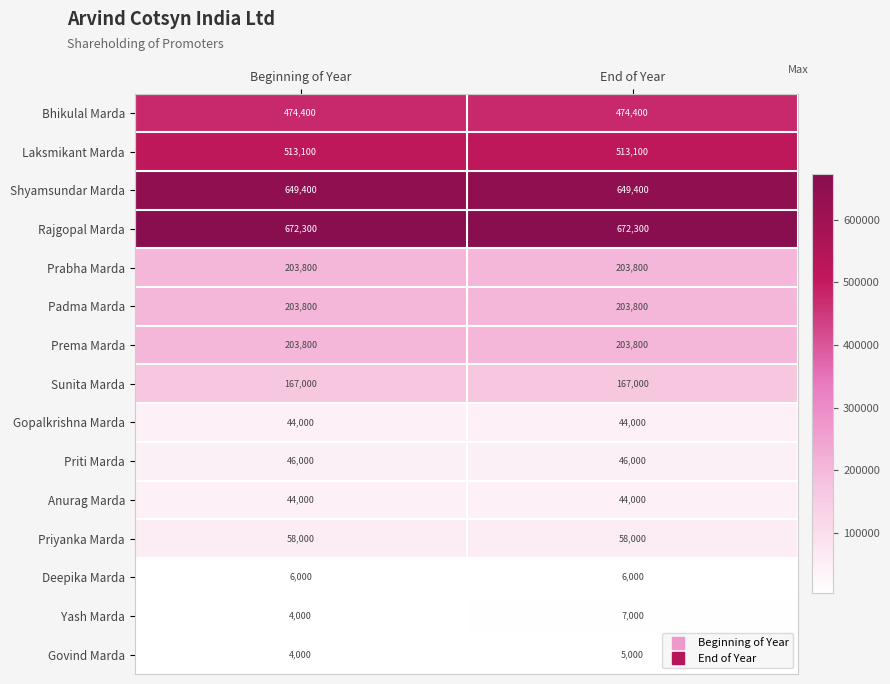

Which series has the largest total across all categories?

Rajgopal Marda